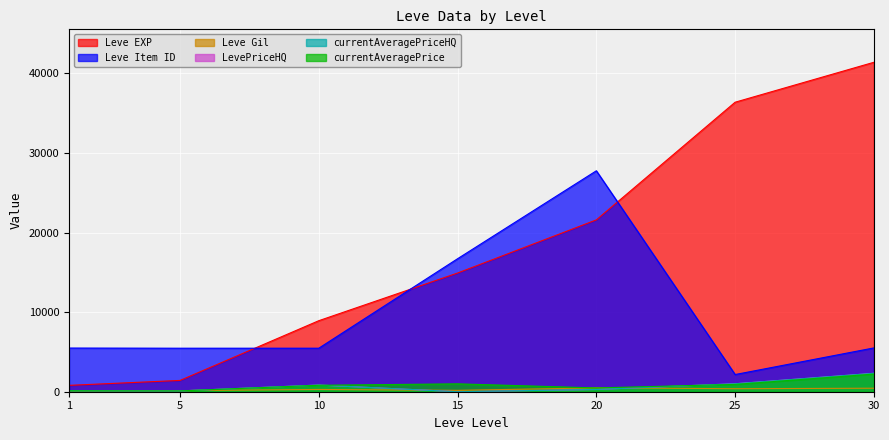

What are all the series names shown in the legend?

Leve EXP, currentAveragePrice, Leve Gil, LevePriceHQ, currentAveragePriceHQ, Leve Item ID